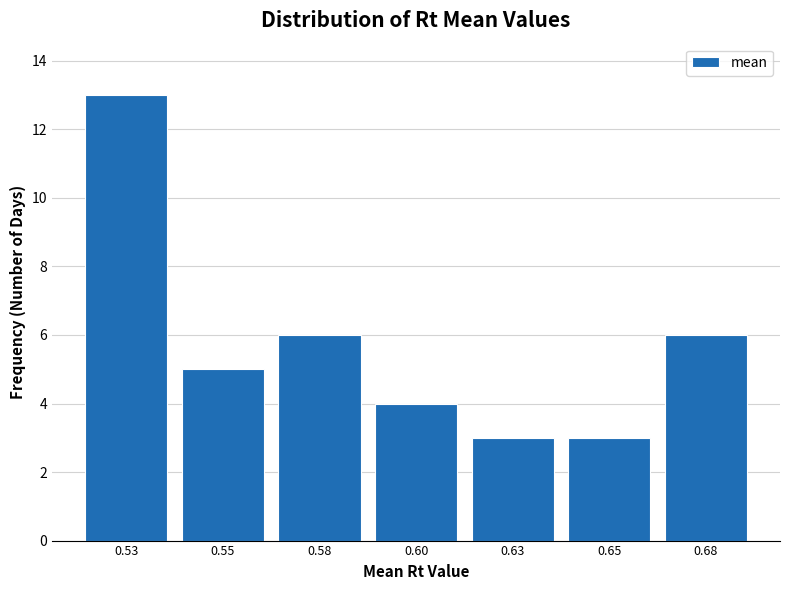

Reading right to left, what are all the values shown in this chart?

6	3	3	4	6	5	13